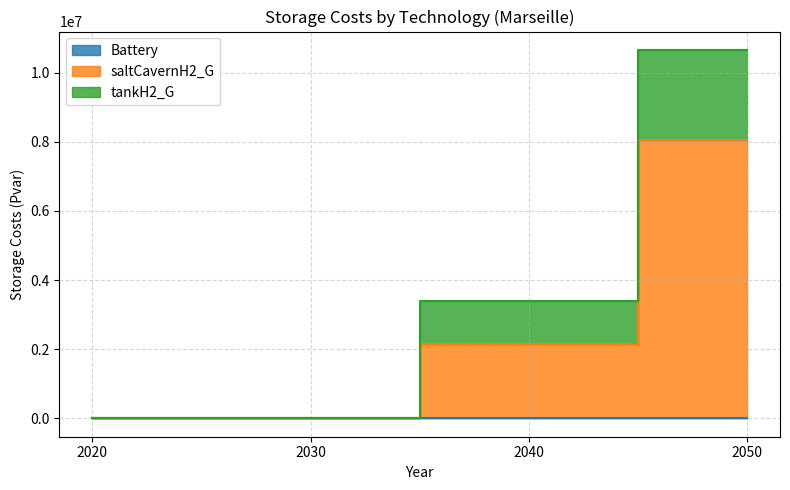

True or false: tankH2_G has more than 0 points higher than both neighbors.

False